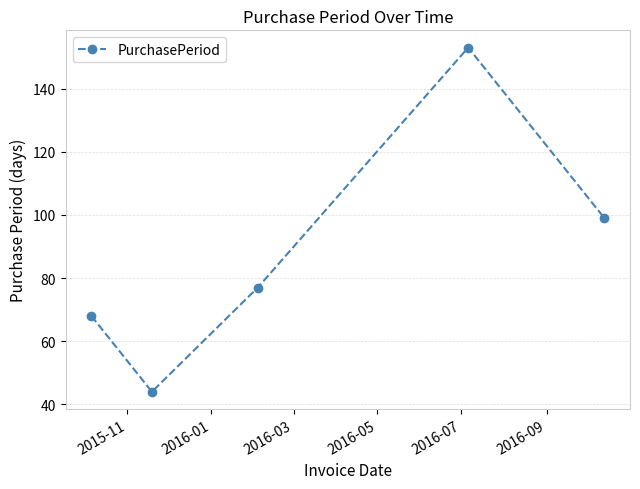

What is the difference between the maximum and minimum values?

109